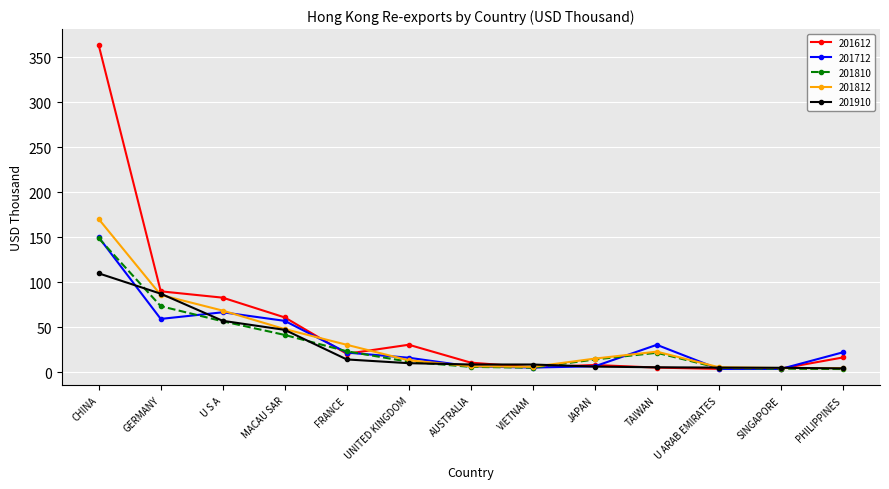

What are all the series names shown in the legend?

201612, 201712, 201810, 201812, 201910